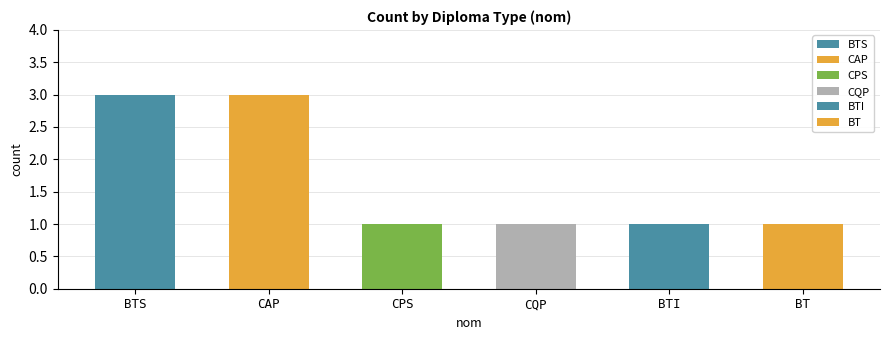

What is the value of the 1st bar from the left?

3